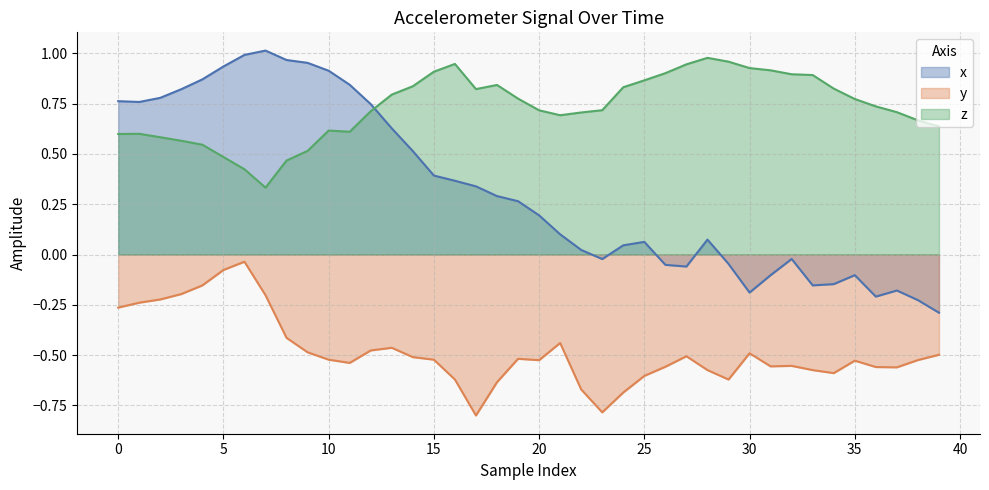

List the series in order of their overall mean, lowest first.

y, x, z